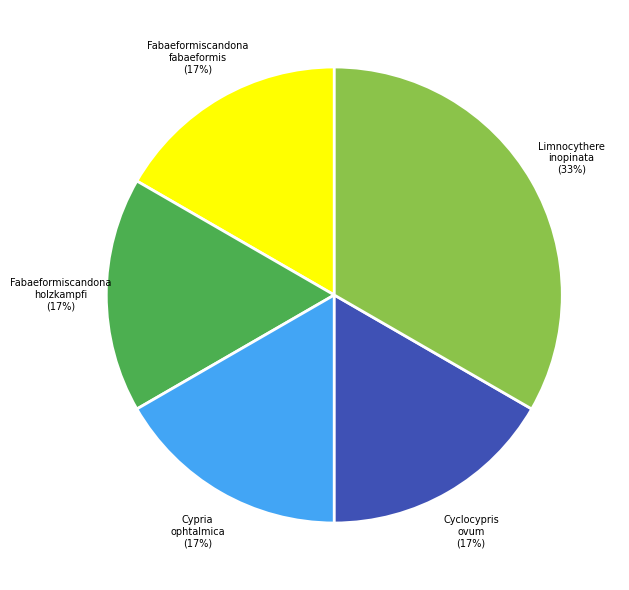

How many segments does this pie chart have?

5